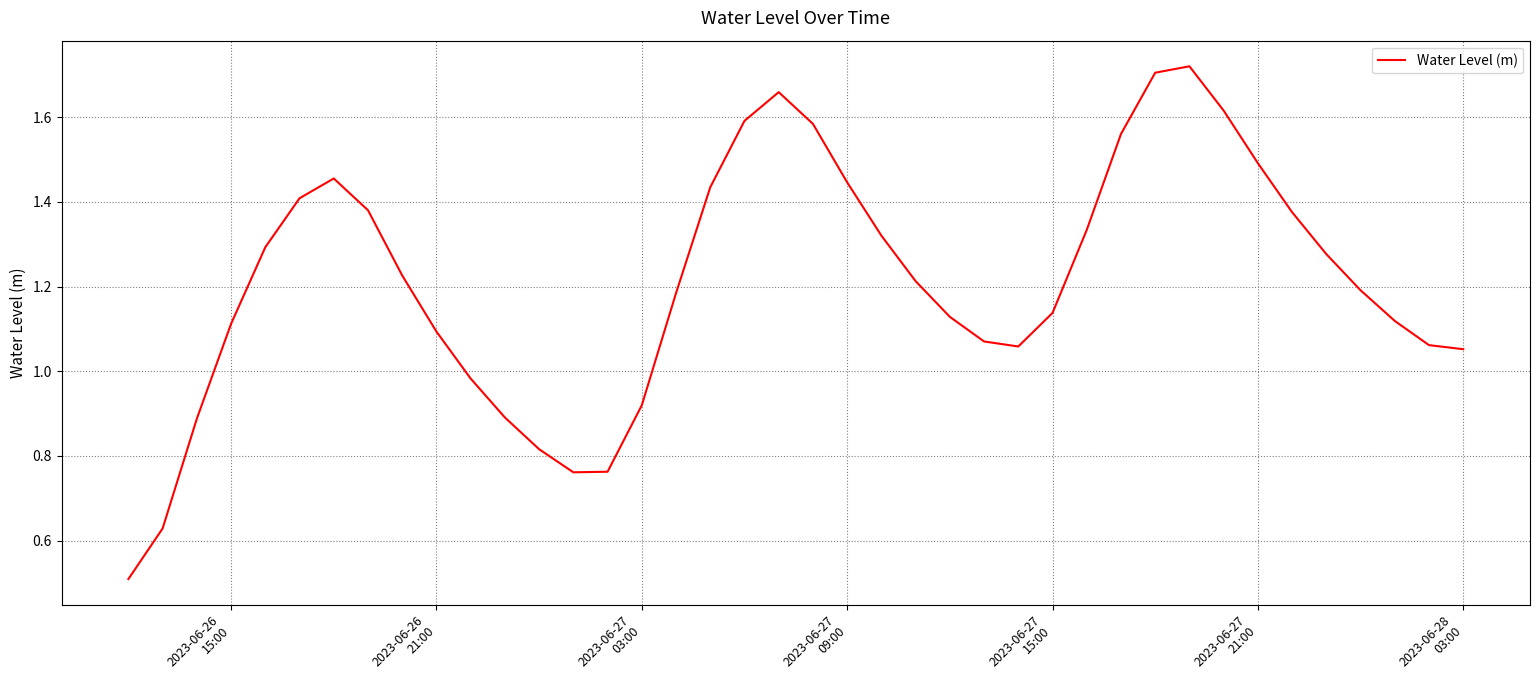

What is the smallest value displayed?

0.5